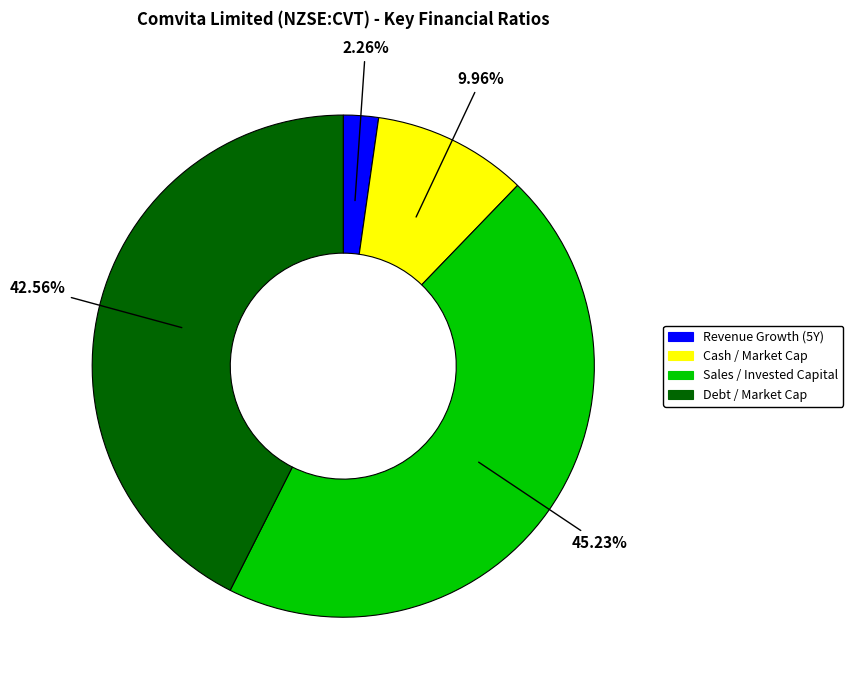

Does any single category account for the majority?

No